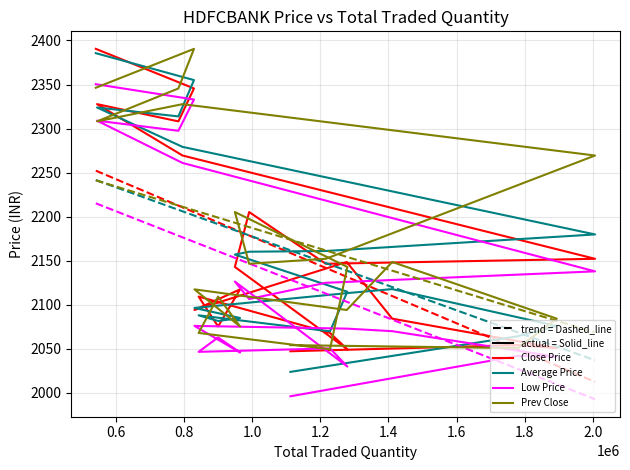

Reading left to right, extract all data points from this chart.

Close Price: 2390.5	2345.6	2308.2	2327.8	2269.4	2152.2	2146.6	2205.3	2143.0	2049.6	2068.1	2109.3	2075.4	2117.6	2094.2	2148.6	2084.3	2050.9	2054.2	2047.3
Average Price: 2385.6	2355.0	2313.8	2323.9	2279.2	2179.9	2161.1	2160.3	2157.0	2114.9	2069.9	2088.1	2081.7	2085.1	2096.5	2113.2	2117.9	2075.9	2064.3	2023.9
Low Price: 2350.4	2333.0	2297.5	2309.0	2261.0	2138.0	2125.0	2106.6	2126.4	2030.0	2050.6	2046.7	2063.0	2045.9	2076.1	2073.0	2070.1	2041.0	2042.0	1996.2
Prev Close: 2346.3	2390.5	2345.6	2308.2	2327.8	2269.4	2152.2	2146.6	2205.3	2143.0	2049.6	2068.1	2109.3	2075.4	2117.6	2094.2	2148.6	2084.3	2050.9	2054.2